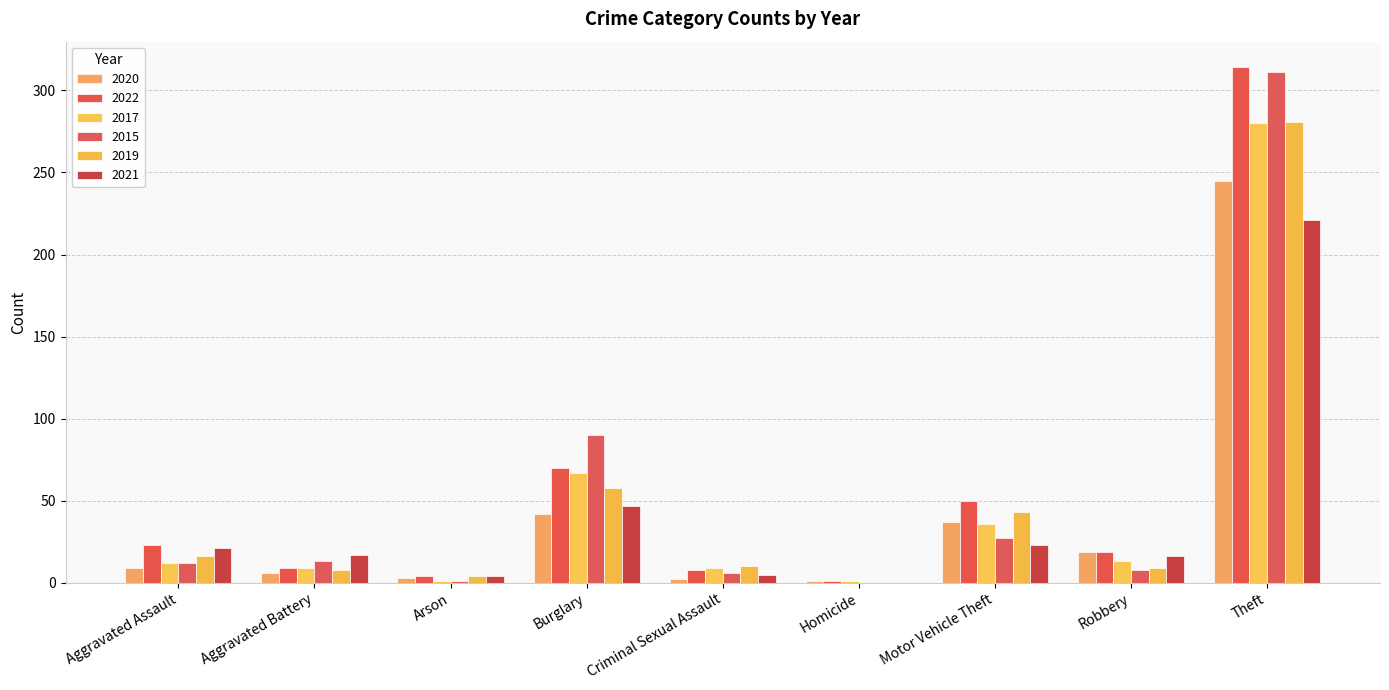

How many values in 2019 are above zero?

8